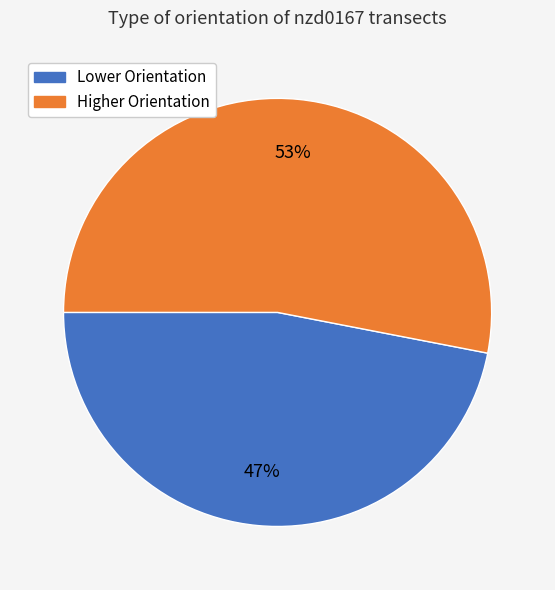

To the nearest percent, what is the average slice percentage?

50%